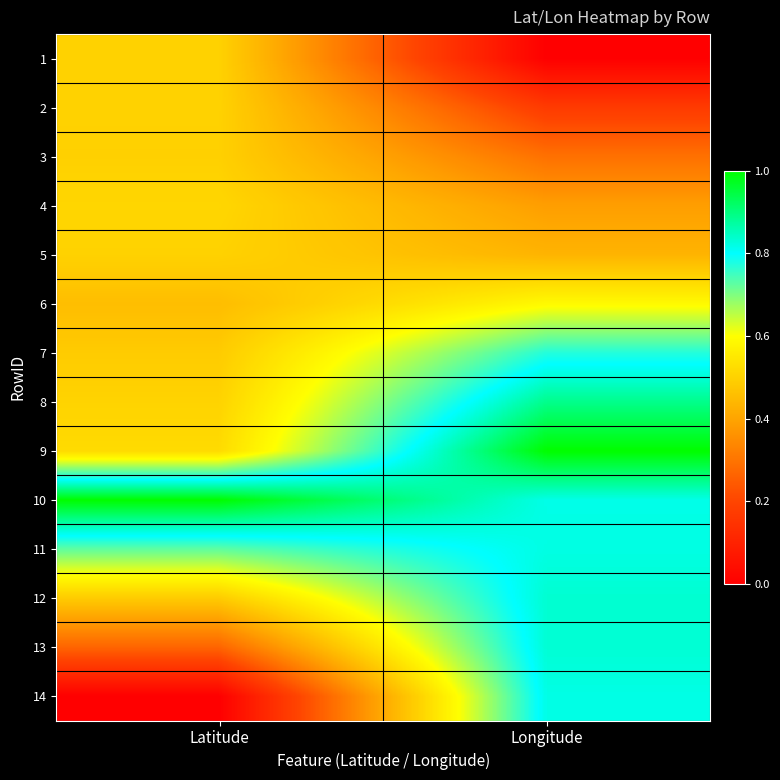

Reading left to right, transcribe all the data shown in this chart.

1: Latitude=0.5	Longitude=0.0
2: Latitude=0.5	Longitude=0.2
3: Latitude=0.5	Longitude=0.3
4: Latitude=0.5	Longitude=0.4
5: Latitude=0.5	Longitude=0.4
6: Latitude=0.5	Longitude=0.6
7: Latitude=0.5	Longitude=0.8
8: Latitude=0.5	Longitude=0.9
9: Latitude=0.5	Longitude=1.0
10: Latitude=1.0	Longitude=0.8
11: Latitude=0.7	Longitude=0.8
12: Latitude=0.5	Longitude=0.8
13: Latitude=0.3	Longitude=0.8
14: Latitude=0.0	Longitude=0.8